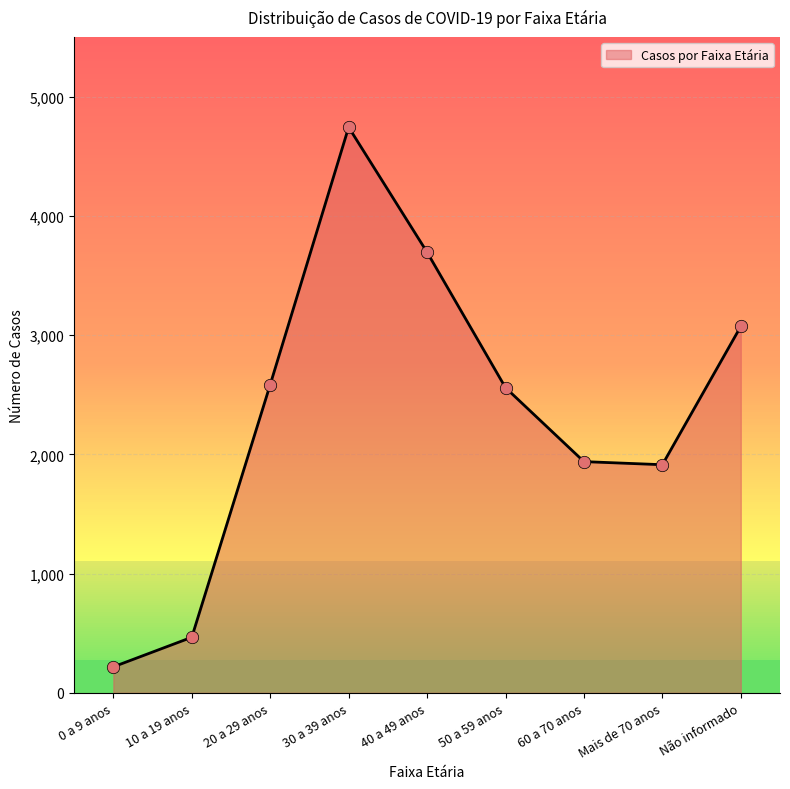

Which has a higher value, 10 a 19 anos or 50 a 59 anos?

50 a 59 anos